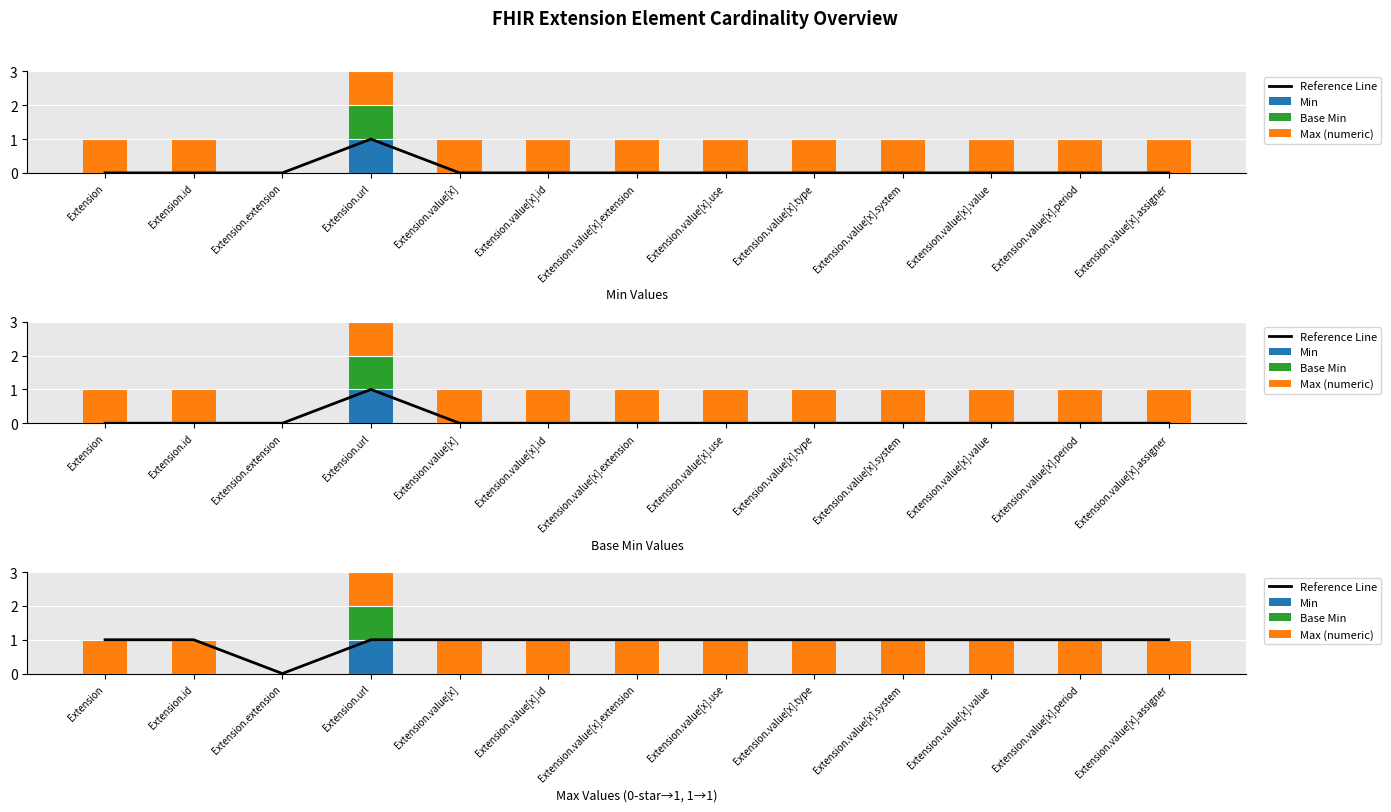

What is the label of the 7th bar from the right?

Extension.value[x].extension